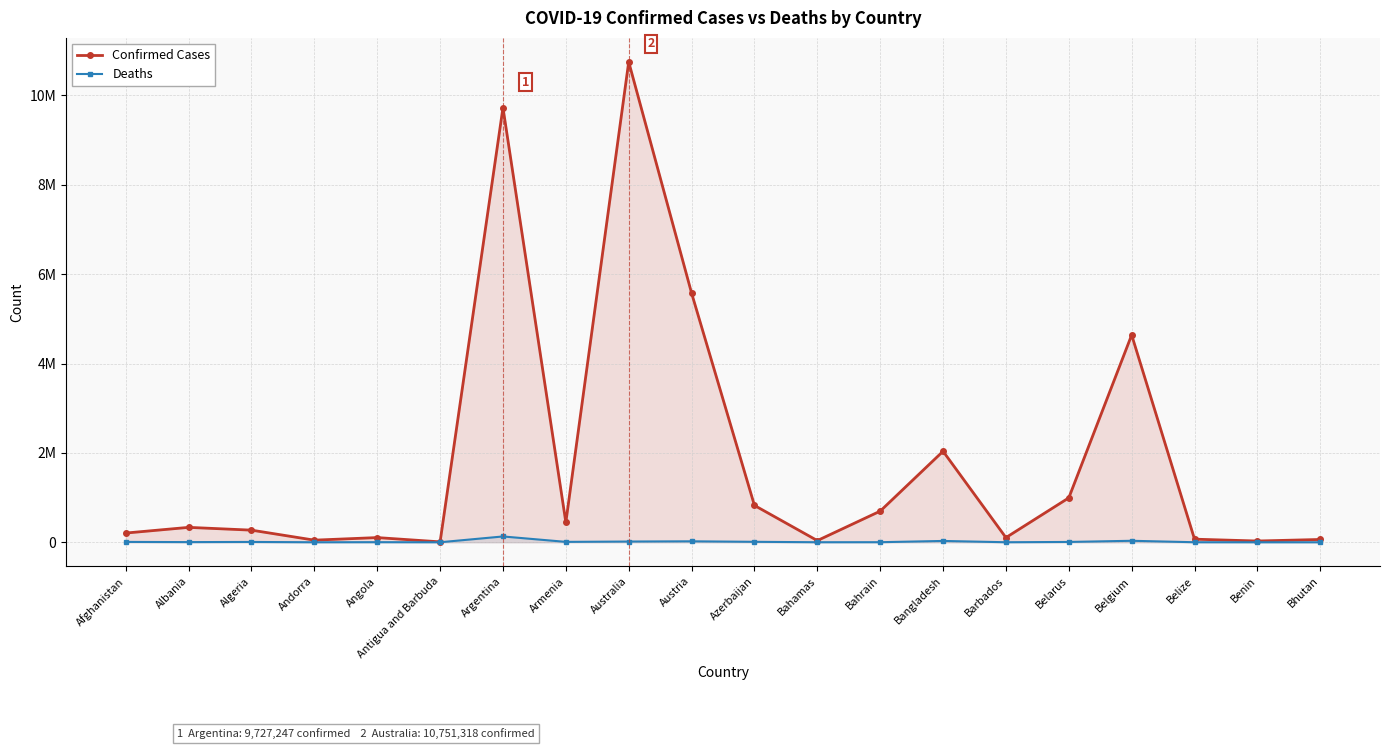

What is the spread (max minus min) of values at Antigua and Barbuda?

8960